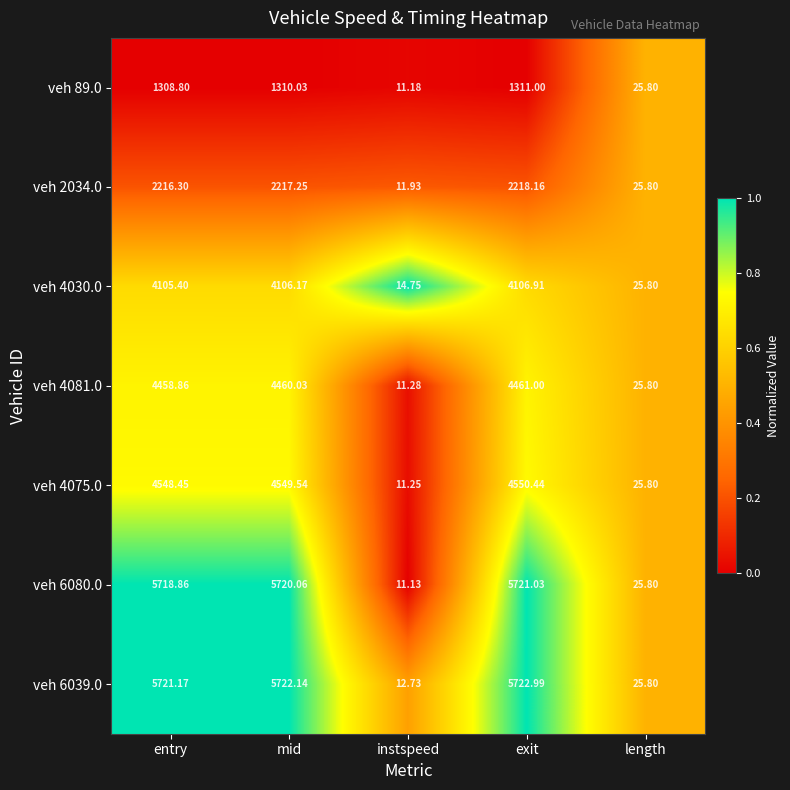

Where is veh 4030.0 nearest to the value 2060?

length